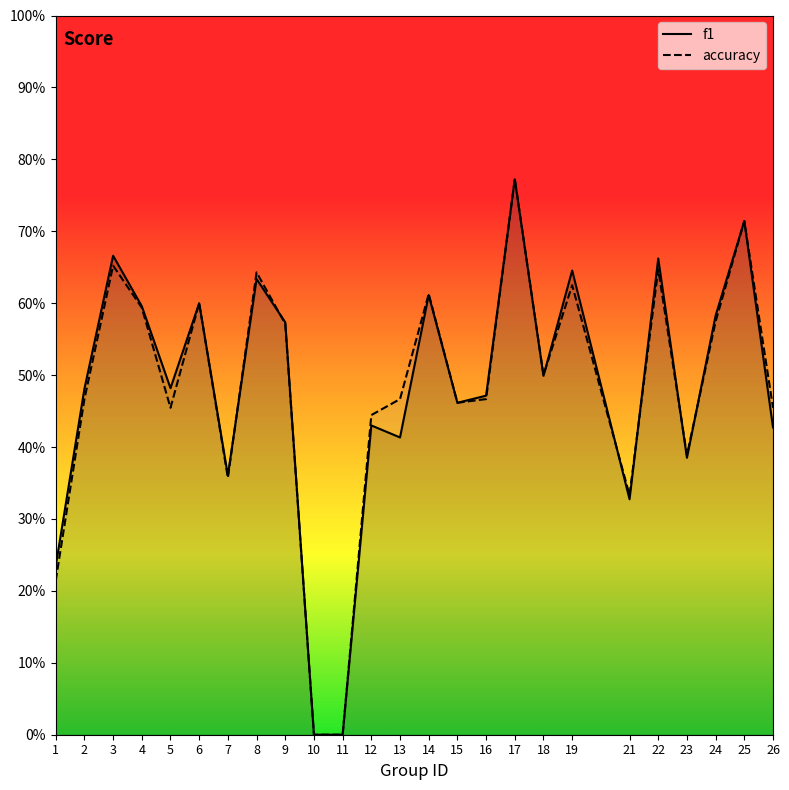

How many lines are shown in the chart?

2